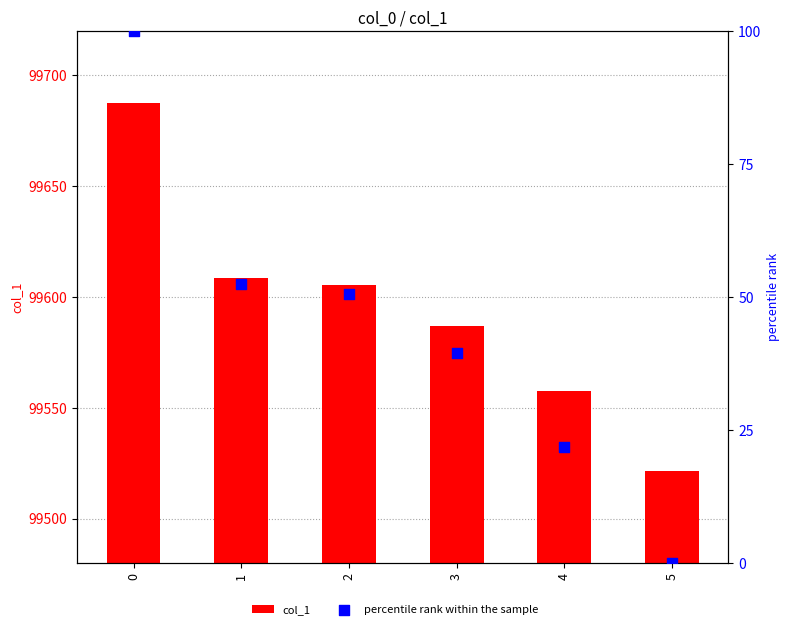

Which series reaches the minimum Y coordinate?

percentile rank within the sample